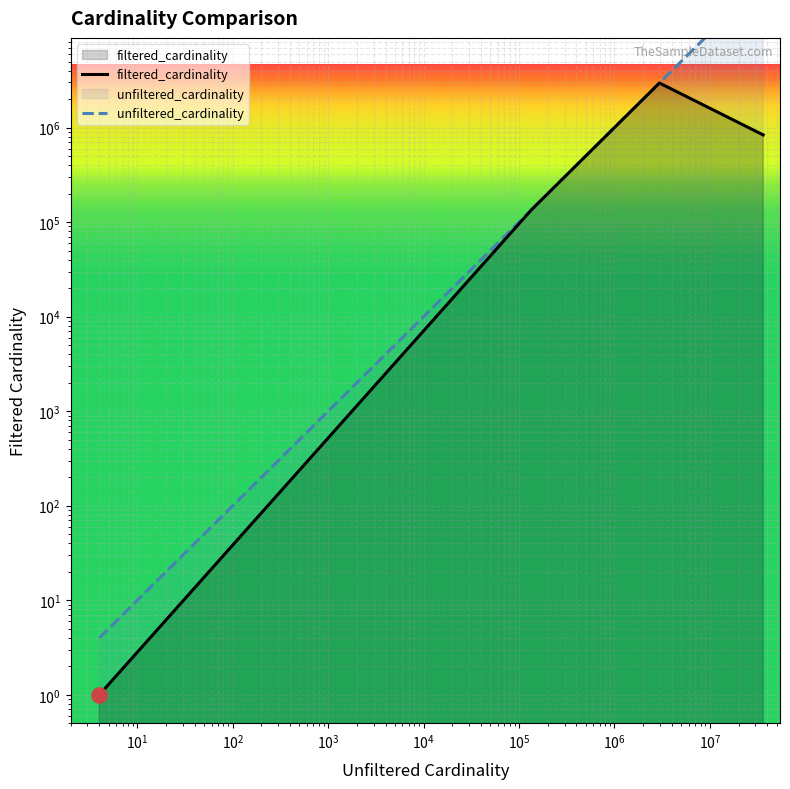

At how many categories does at least one series exceed 8035731?

1